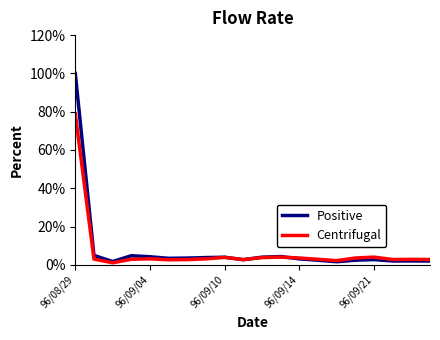

Count the number of categories in the chart.

20